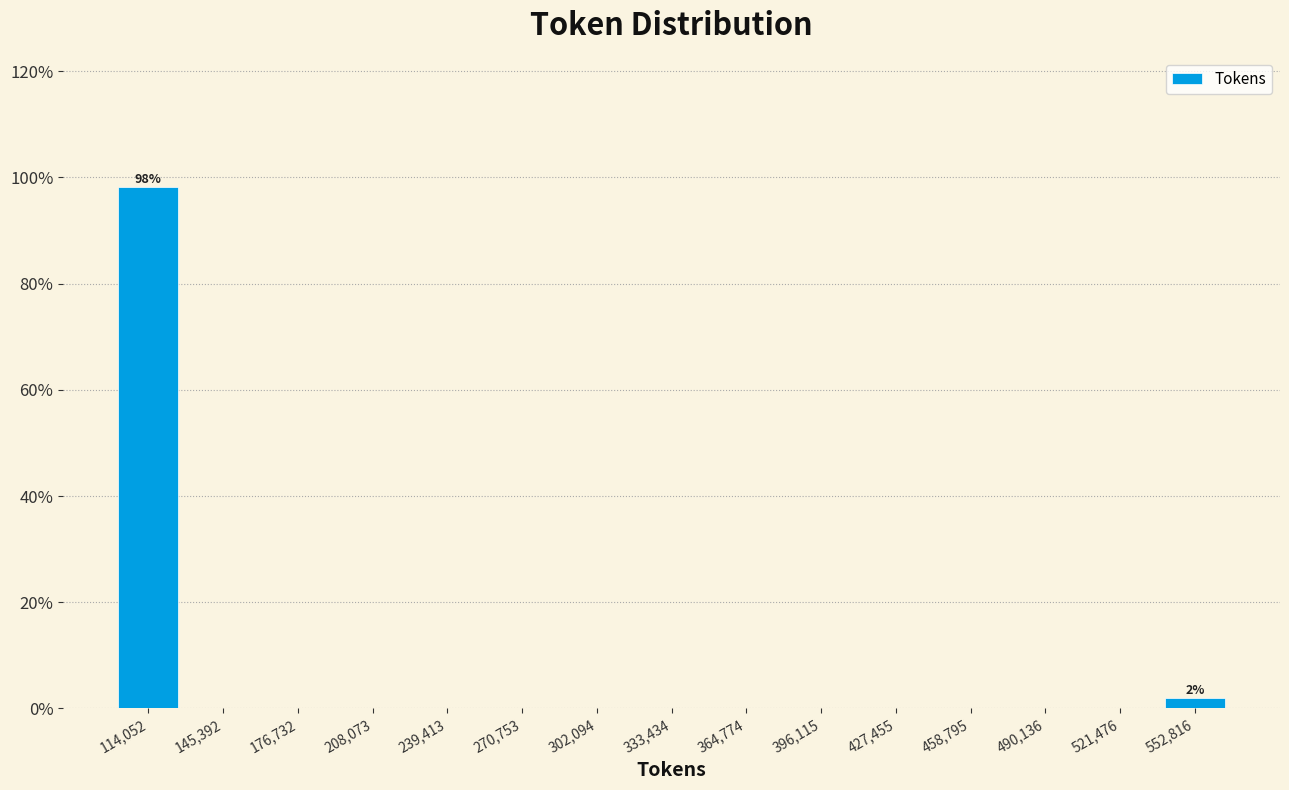

Over which range of the x-axis is the bar tallest?

100000 to 130000